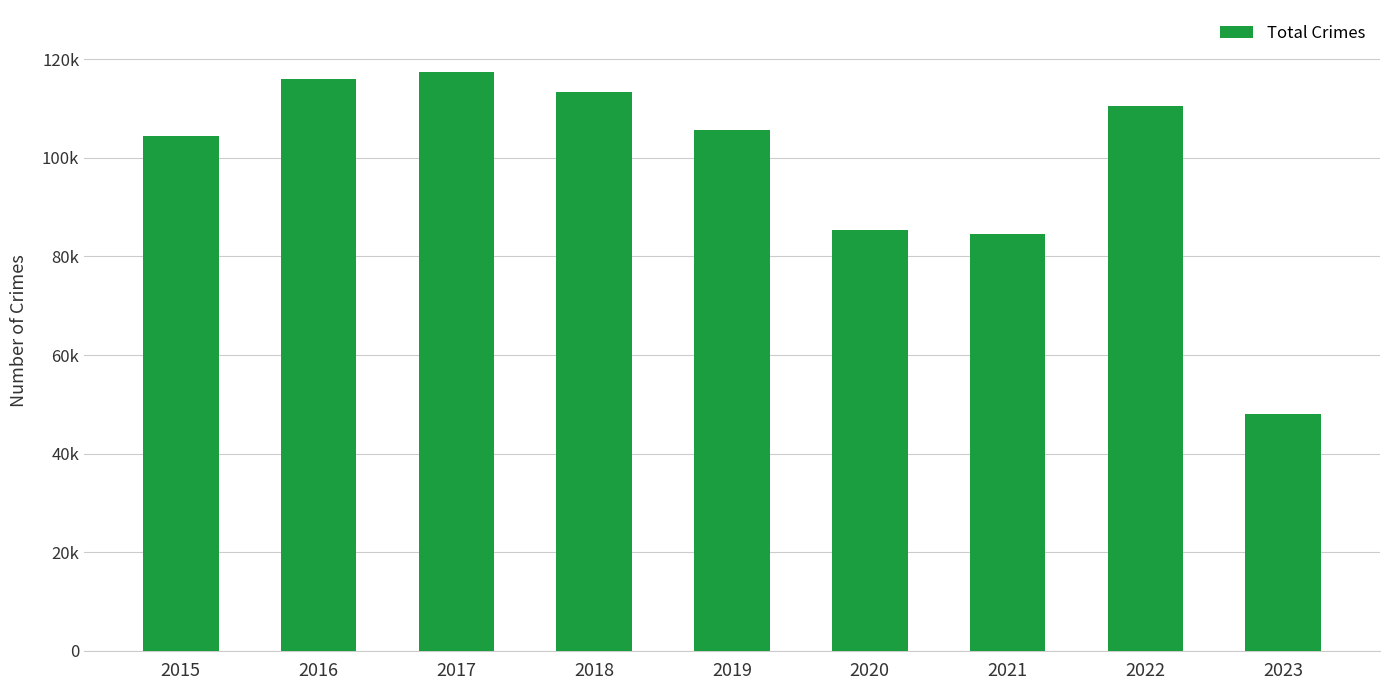

What is the minimum value shown in the chart?

48030